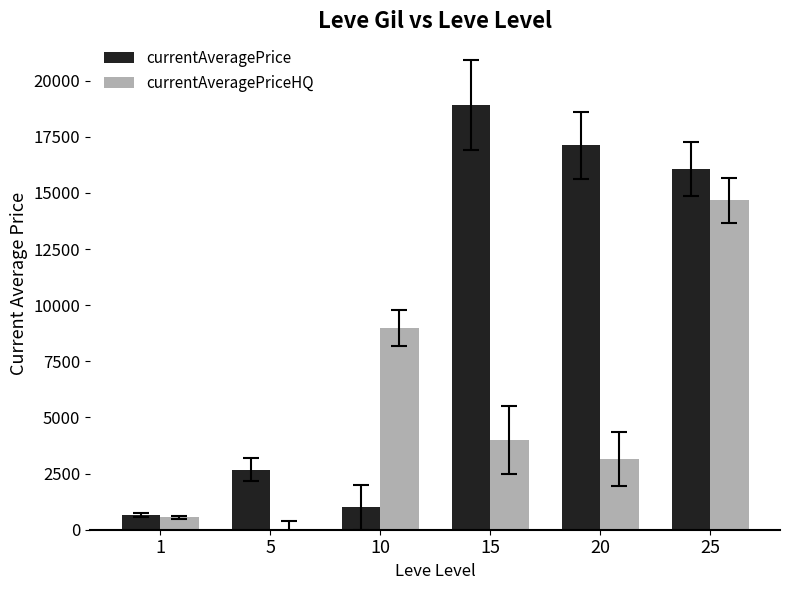

Is the value of currentAveragePriceHQ at 25 greater than the value of currentAveragePrice at 20?

No